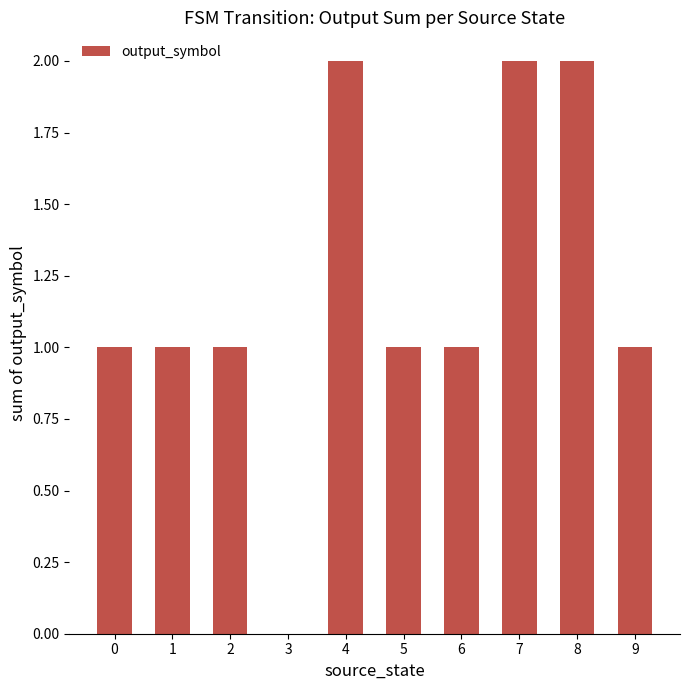

How many values are between 1 and 2?

9